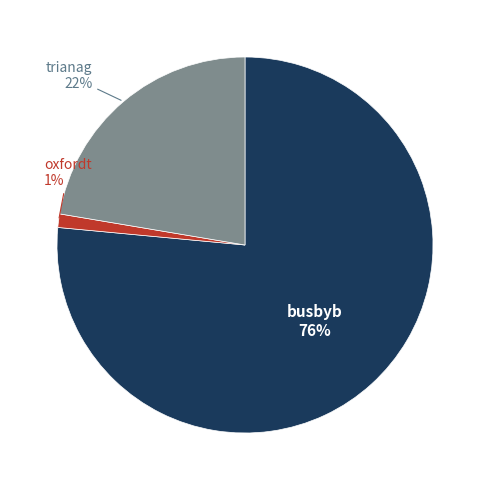

Rank the categories by value from highest to lowest.

busbyb, trianag, oxfordt